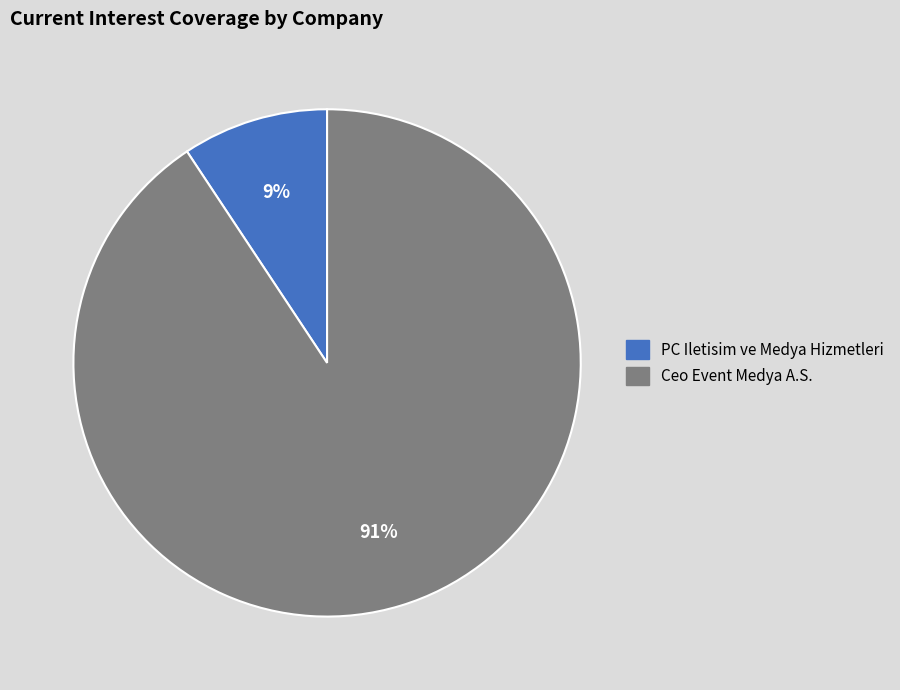

Which slice is the smallest?

PC Iletisim ve Medya Hizmetleri